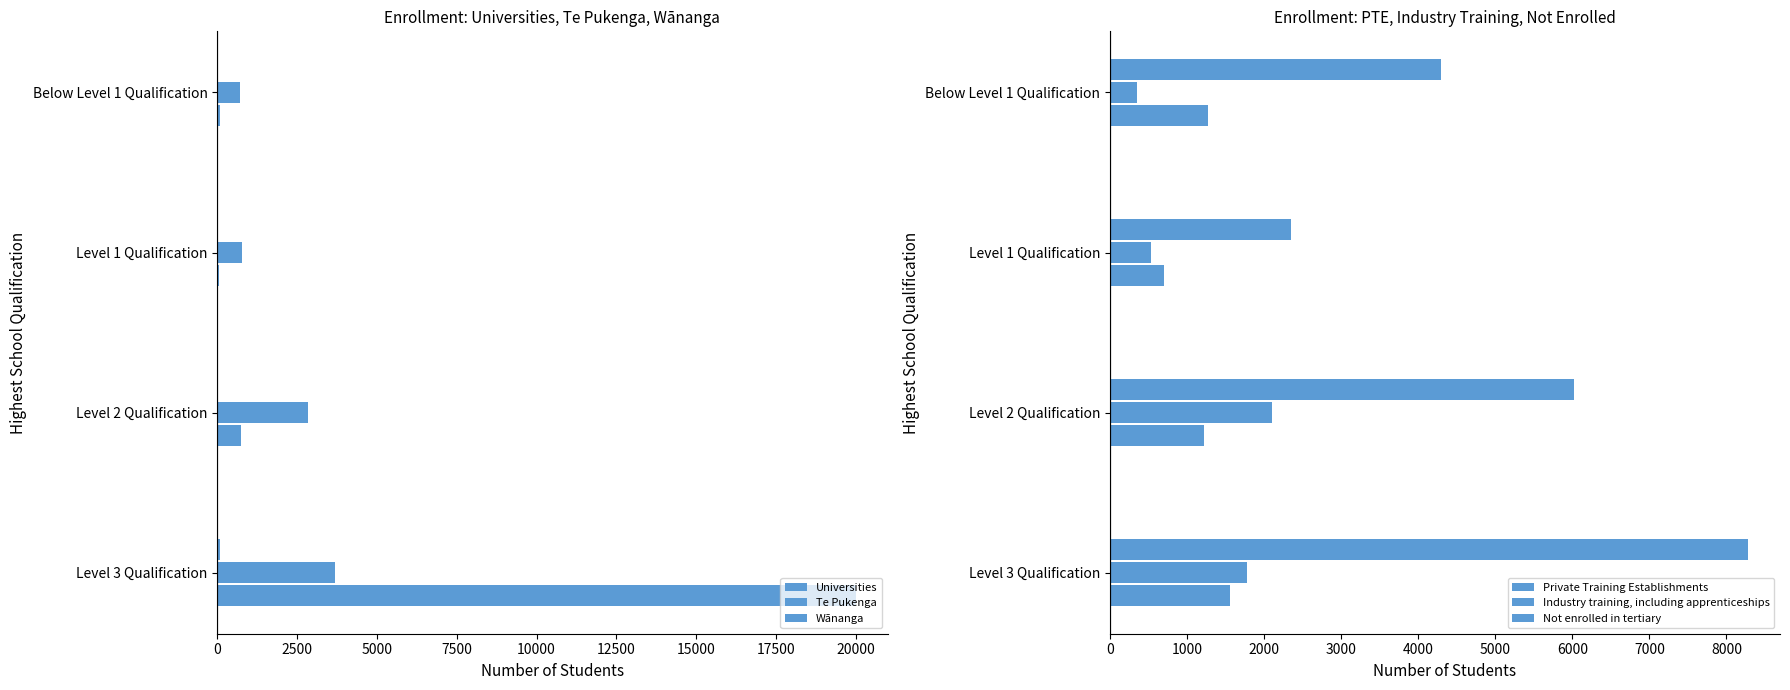

What is the difference between the maximum and minimum values in the Te Pukenga series?

2967